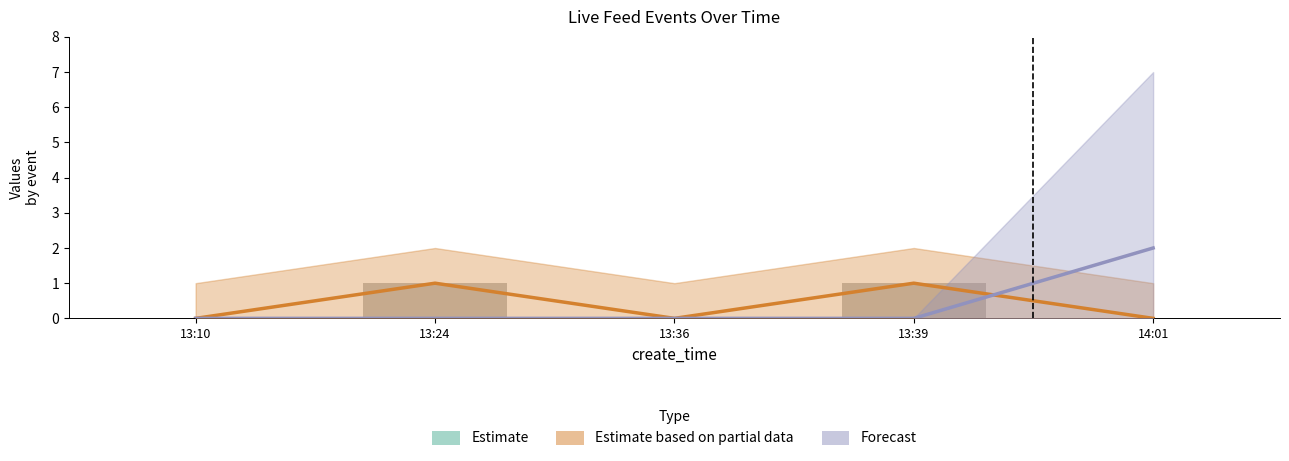

Which label corresponds to the largest value in the chart?

13:10